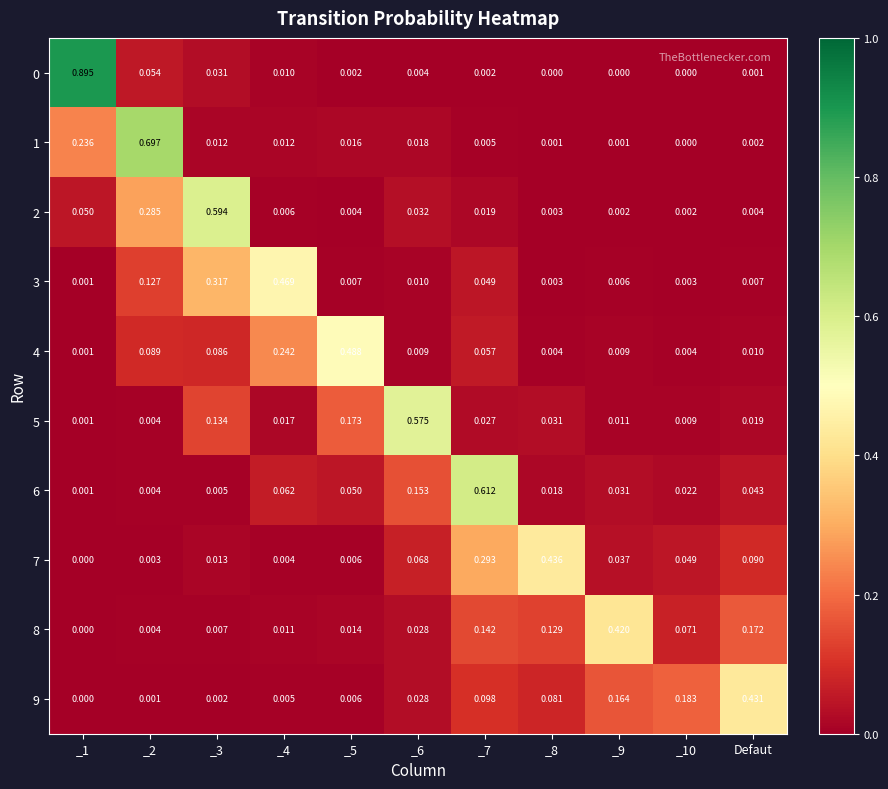

Is the value of 7 at _10 greater than the value of 6 at _7?

No